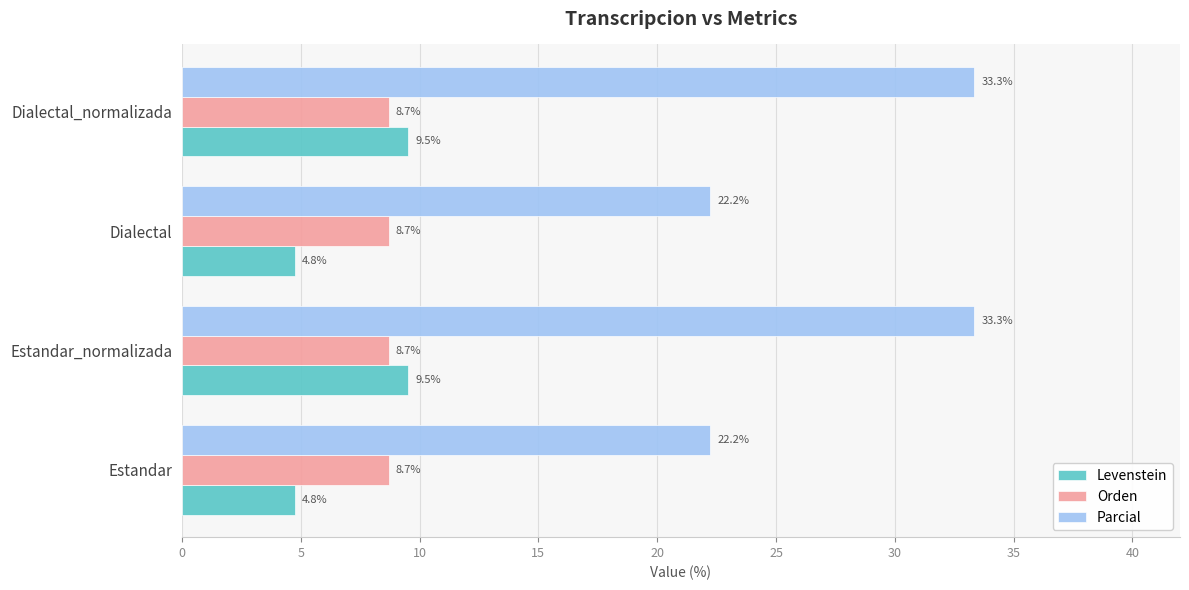

Is the value of Parcial at Estandar_normalizada greater than the value of Orden at Estandar?

Yes